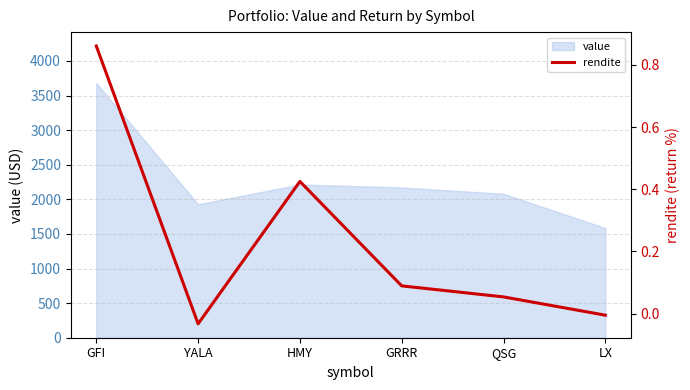

True or false: value has a value of 2395.4 at LX.

False